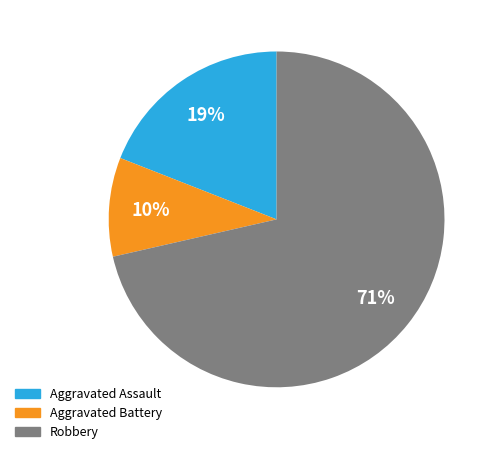

To the nearest percent, what is the average slice percentage?

33%